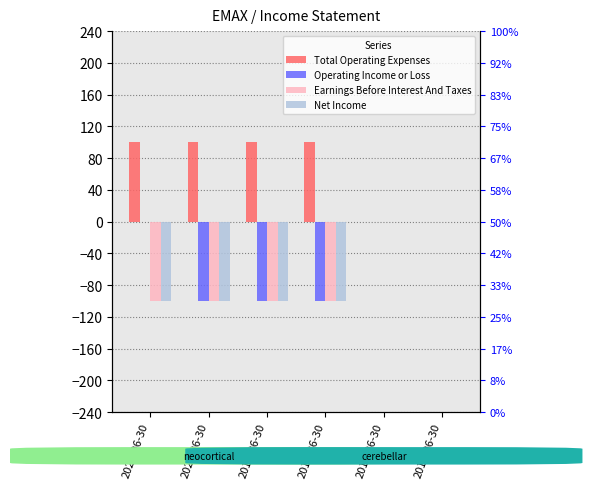

At which label does Operating Income or Loss reach its peak?

2021-06-30